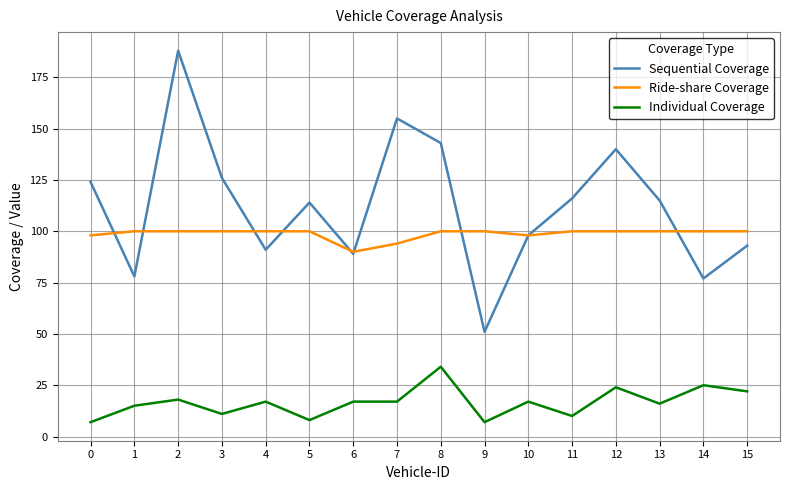

The Ride-share Coverage series shows 100 at 13. True or false?

True